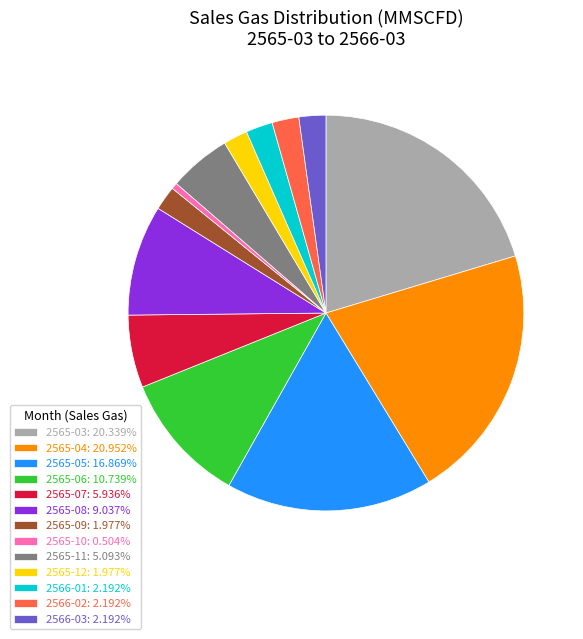

Which slice is the largest?

2565-04